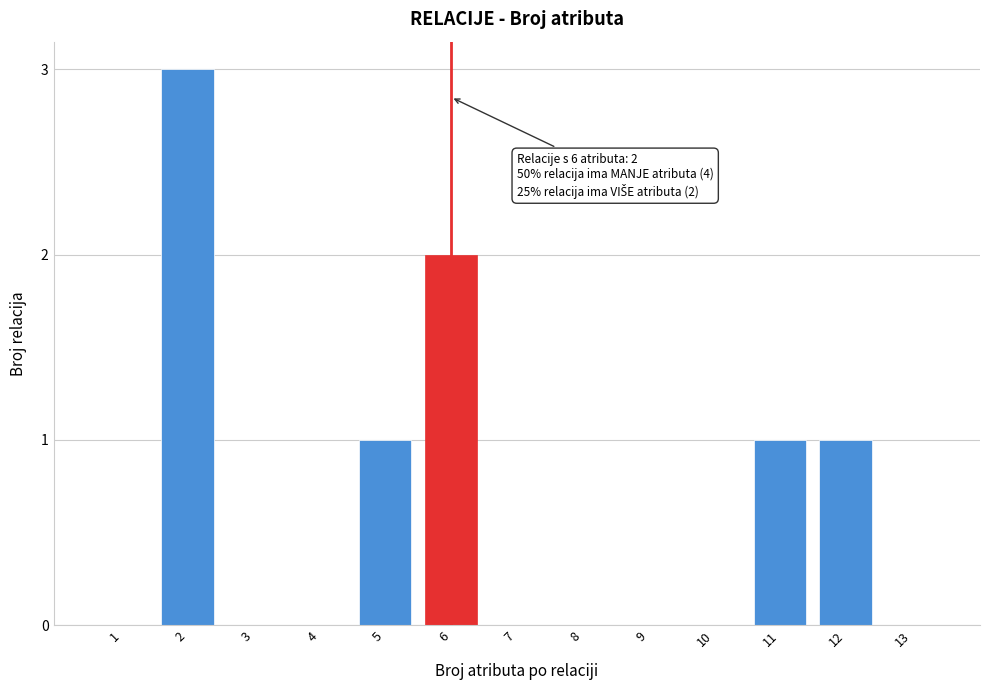

Reading left to right, extract all data points from this chart.

1=0	2=3	3=0	4=0	5=1	6=2	7=0	8=0	9=0	10=0	11=1	12=1	13=0